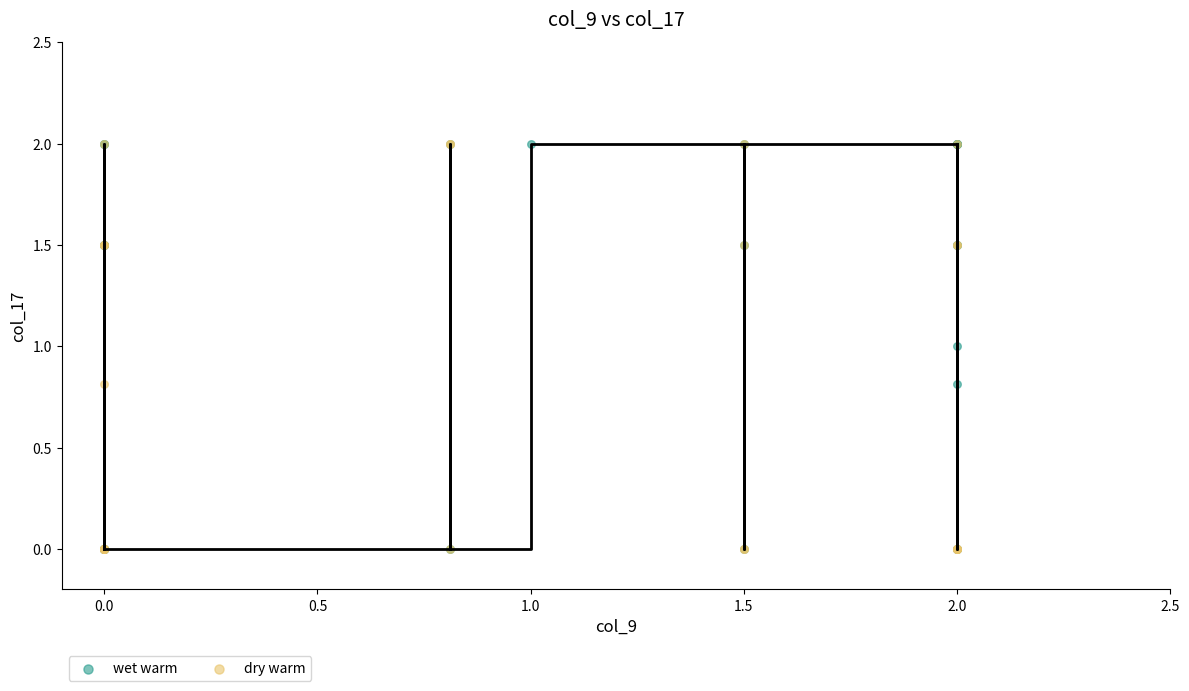

What are all the series names shown in the legend?

wet warm, dry warm